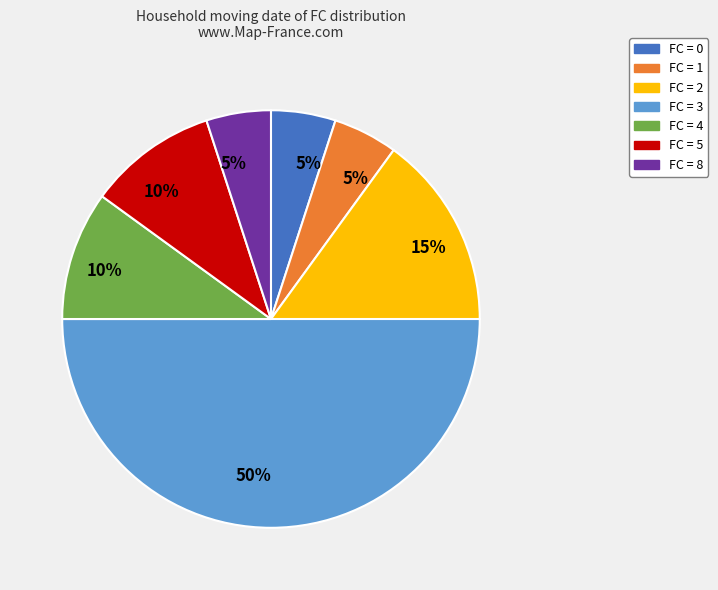

Count the number of slices in the pie.

7